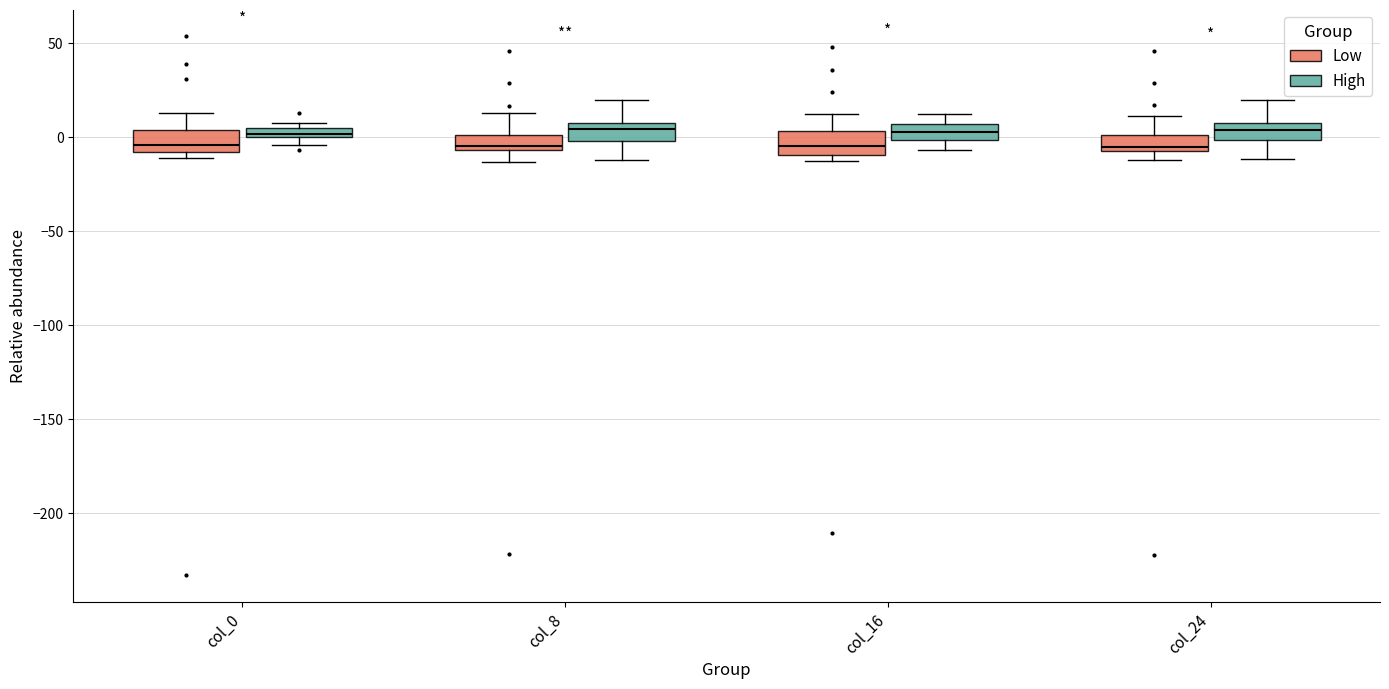

Where is the upper edge of the box for col_8 (High) on the y-axis? The values are not printed on the chart, so give them approximately, as read against the axis.

5